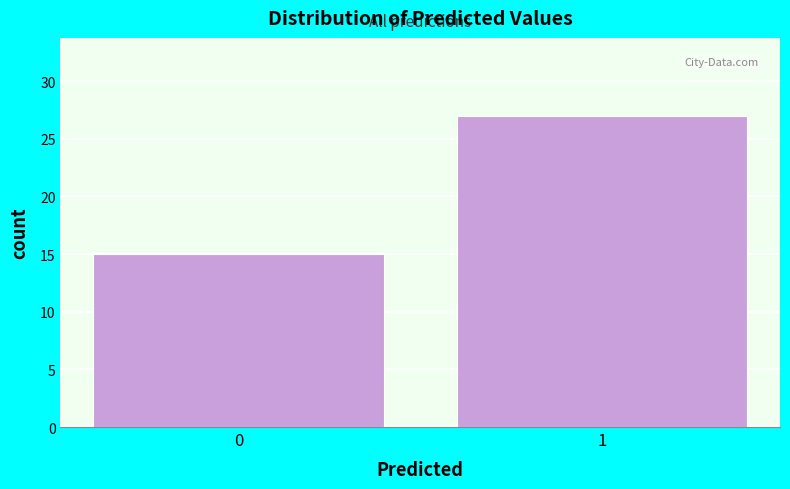

Reading left to right, extract all data points from this chart.

15	27